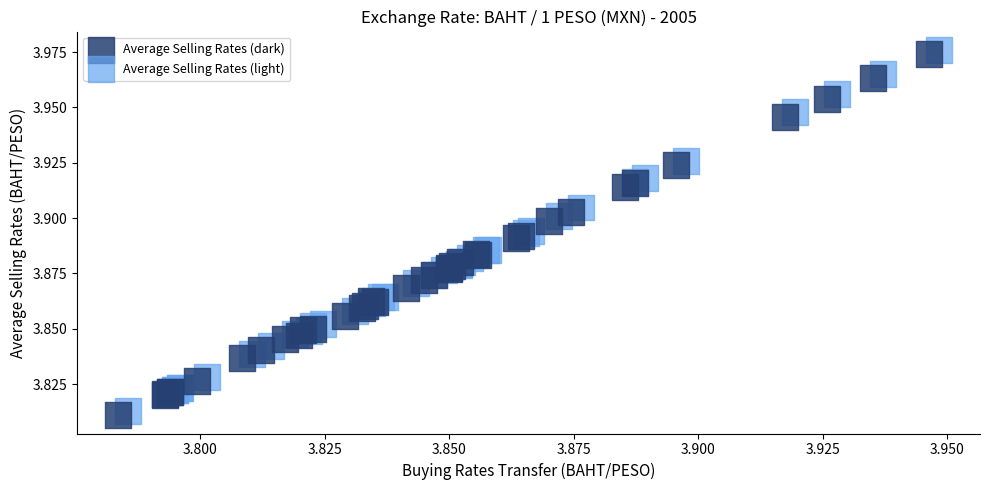

What are all the series names shown in the legend?

Average Selling Rates (dark), Average Selling Rates (light)